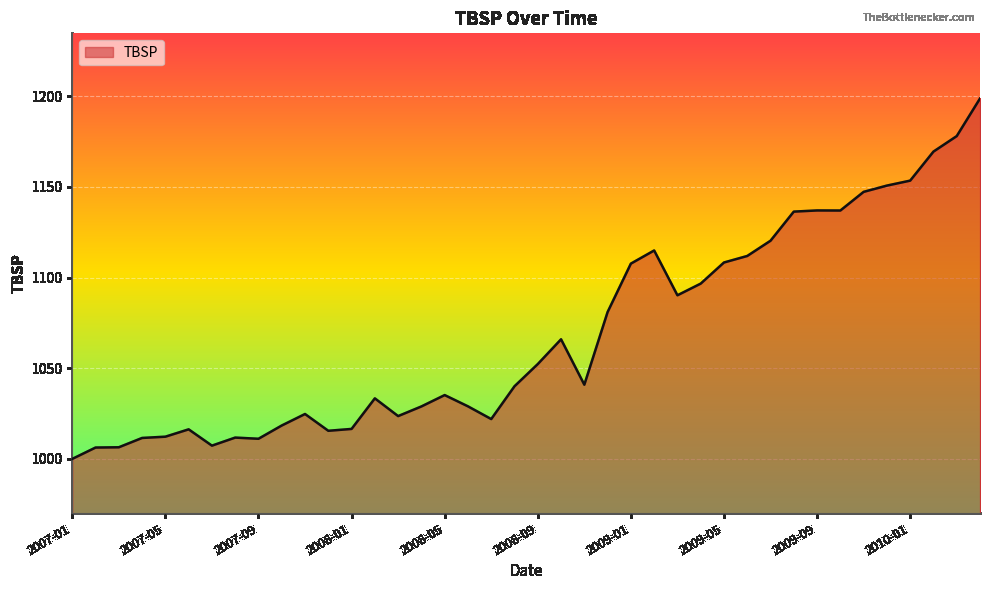

How many lines are shown in the chart?

1